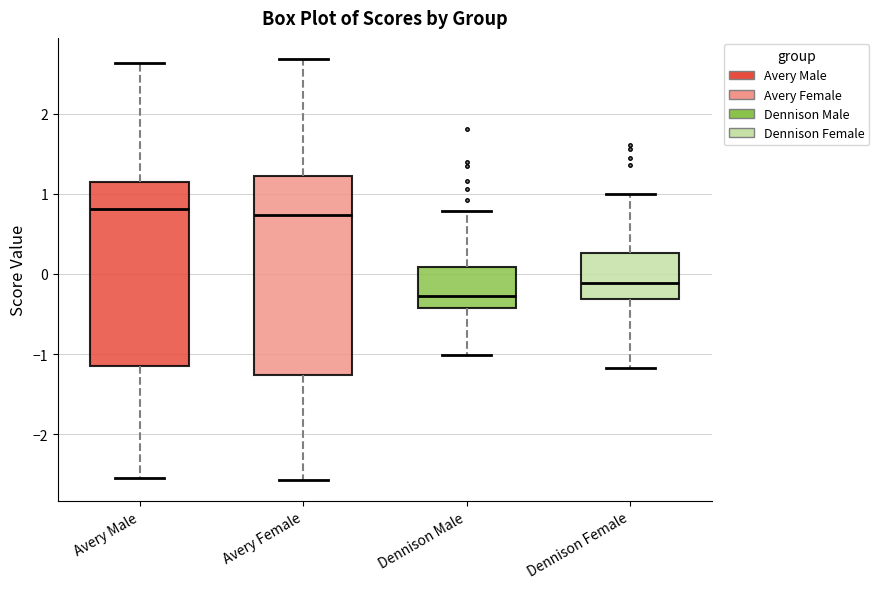

Comparing the boxes themselves (not the whiskers), which one is the tallest?

Avery Female